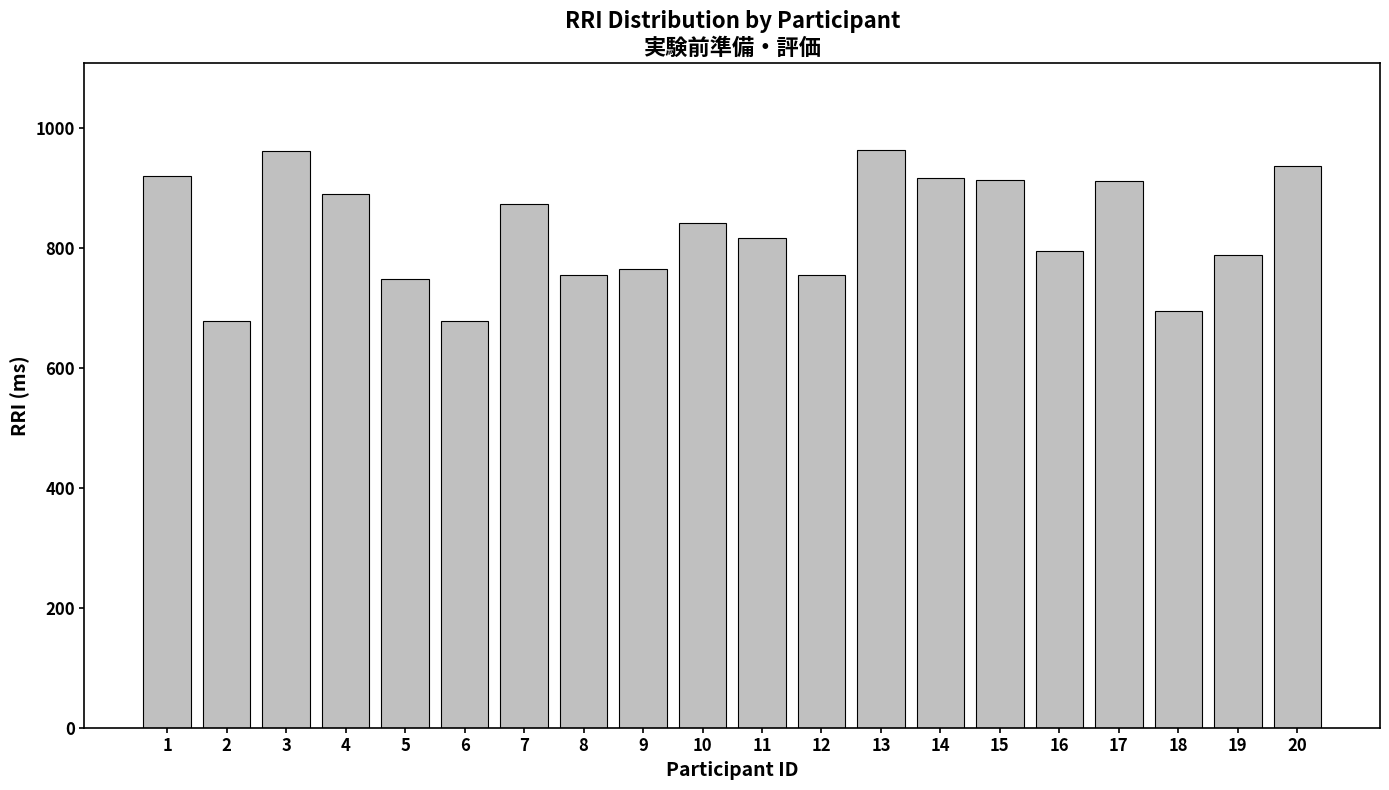

How many values exceed 841?

10